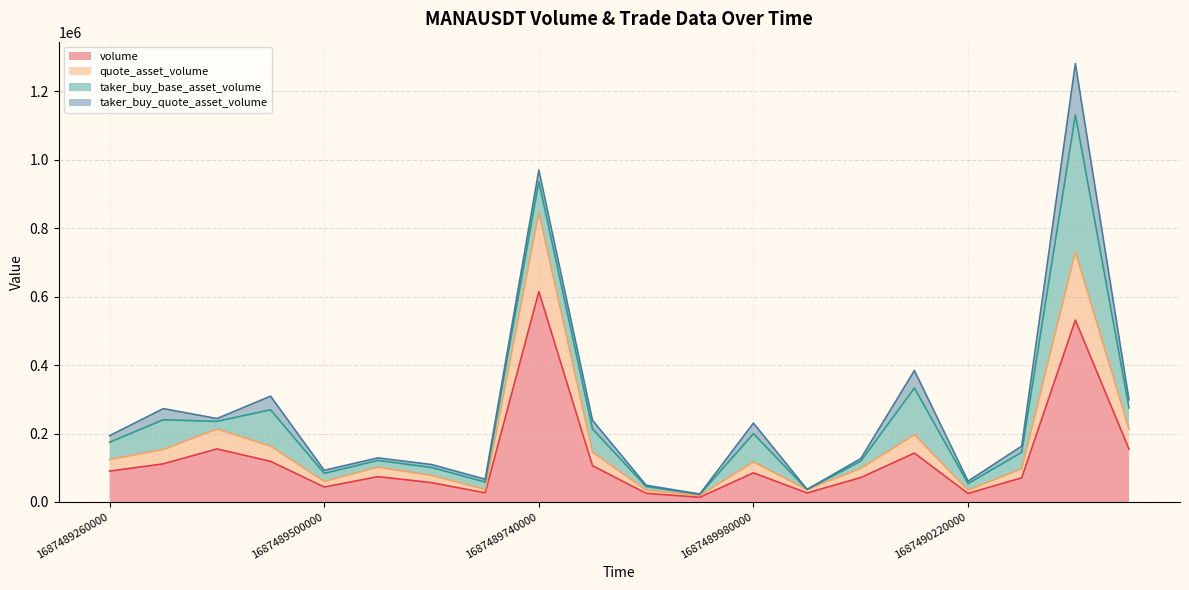

At which label does volume first exceed 85056?

1687489260000